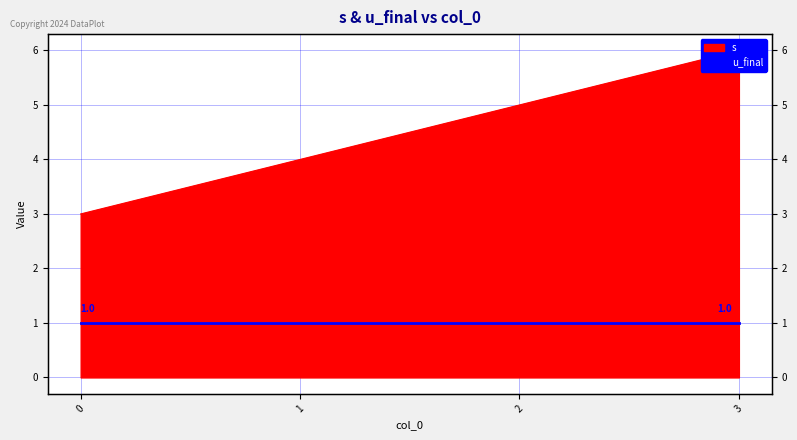

Where is the data nearest to the value 4?

1